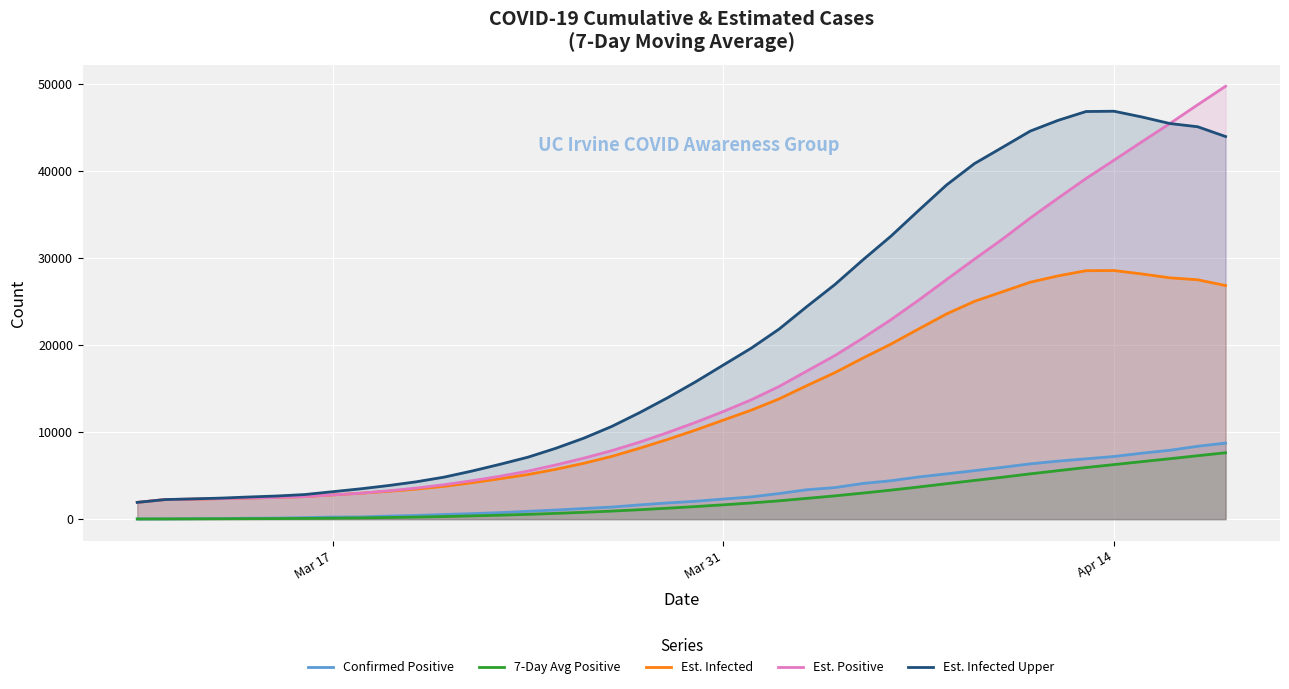

What is the highest value of the Est. Positive series?

49764.2